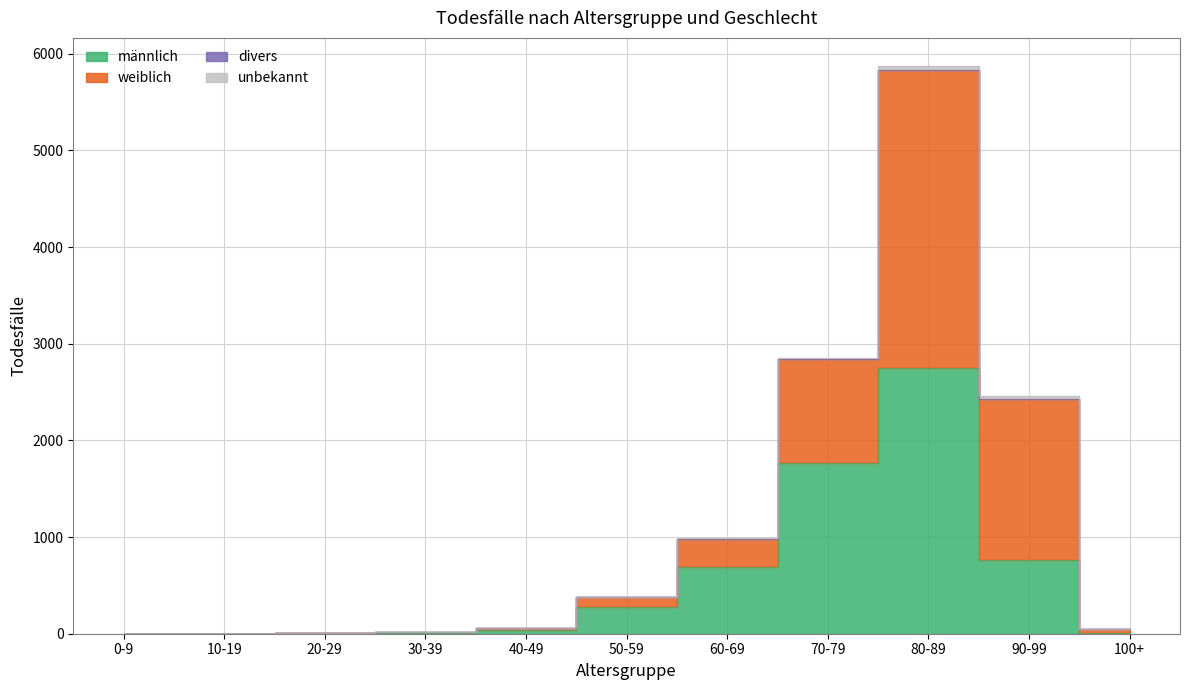

Where is divers nearest to the value 2915?

70-79